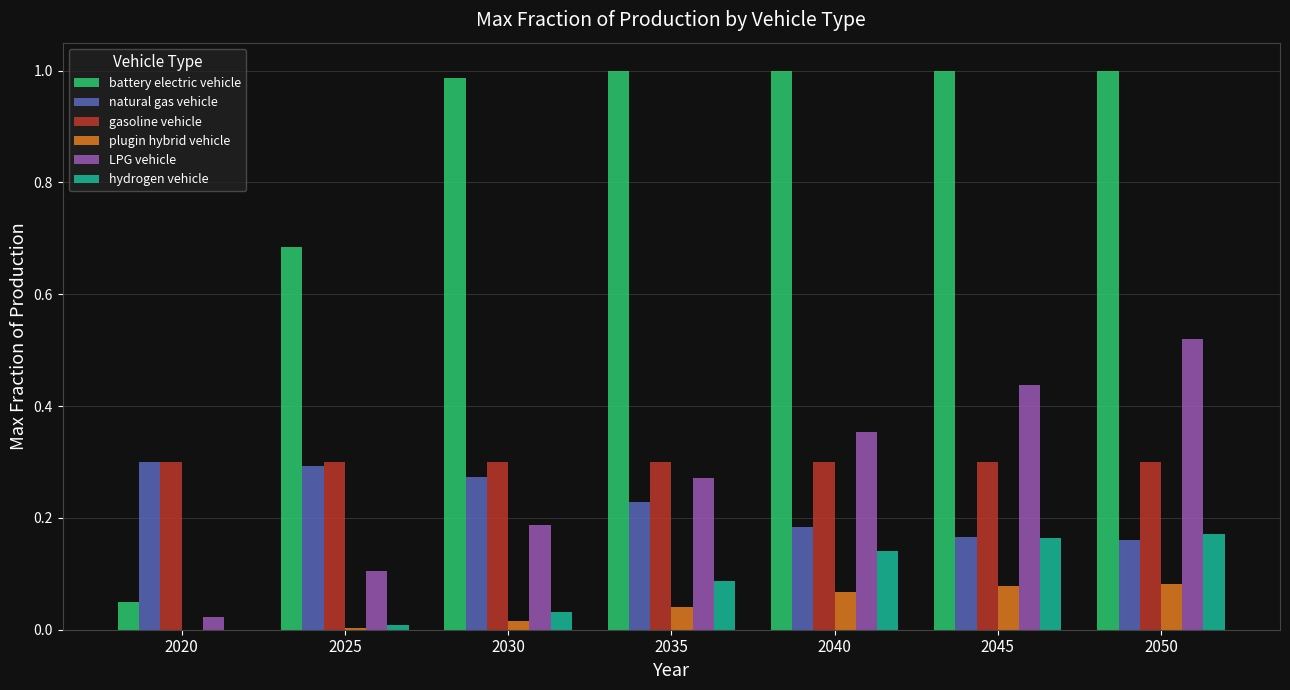

True or false: battery electric vehicle has a value of 0.6 at 2045.

False